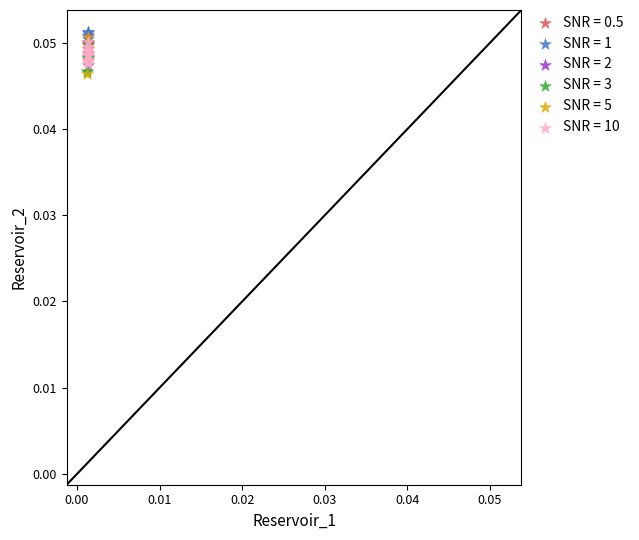

Which series contains the highest Y value?

SNR = 1